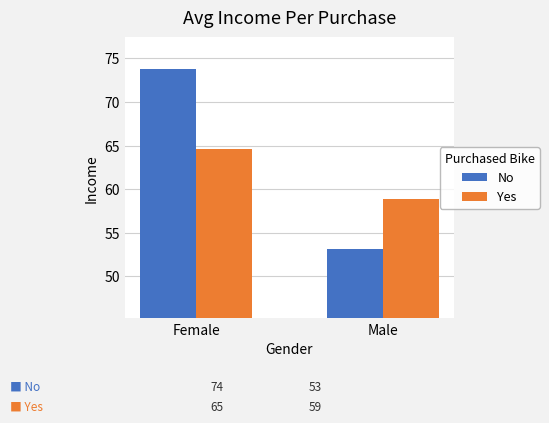

At how many categories does at least one series exceed 69?

1